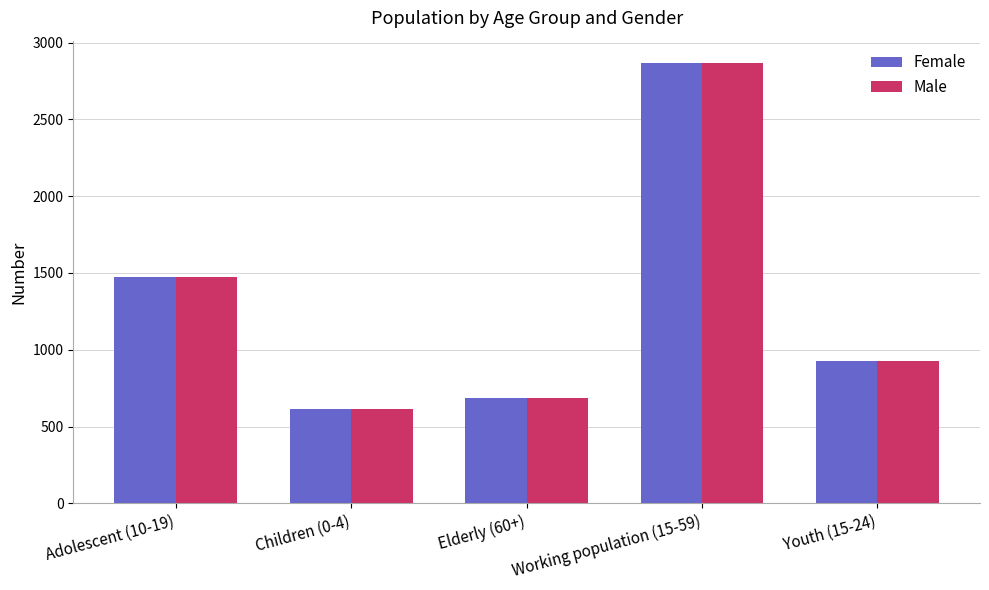

The value of Female at Working population (15-59) is 4770. True or false?

False